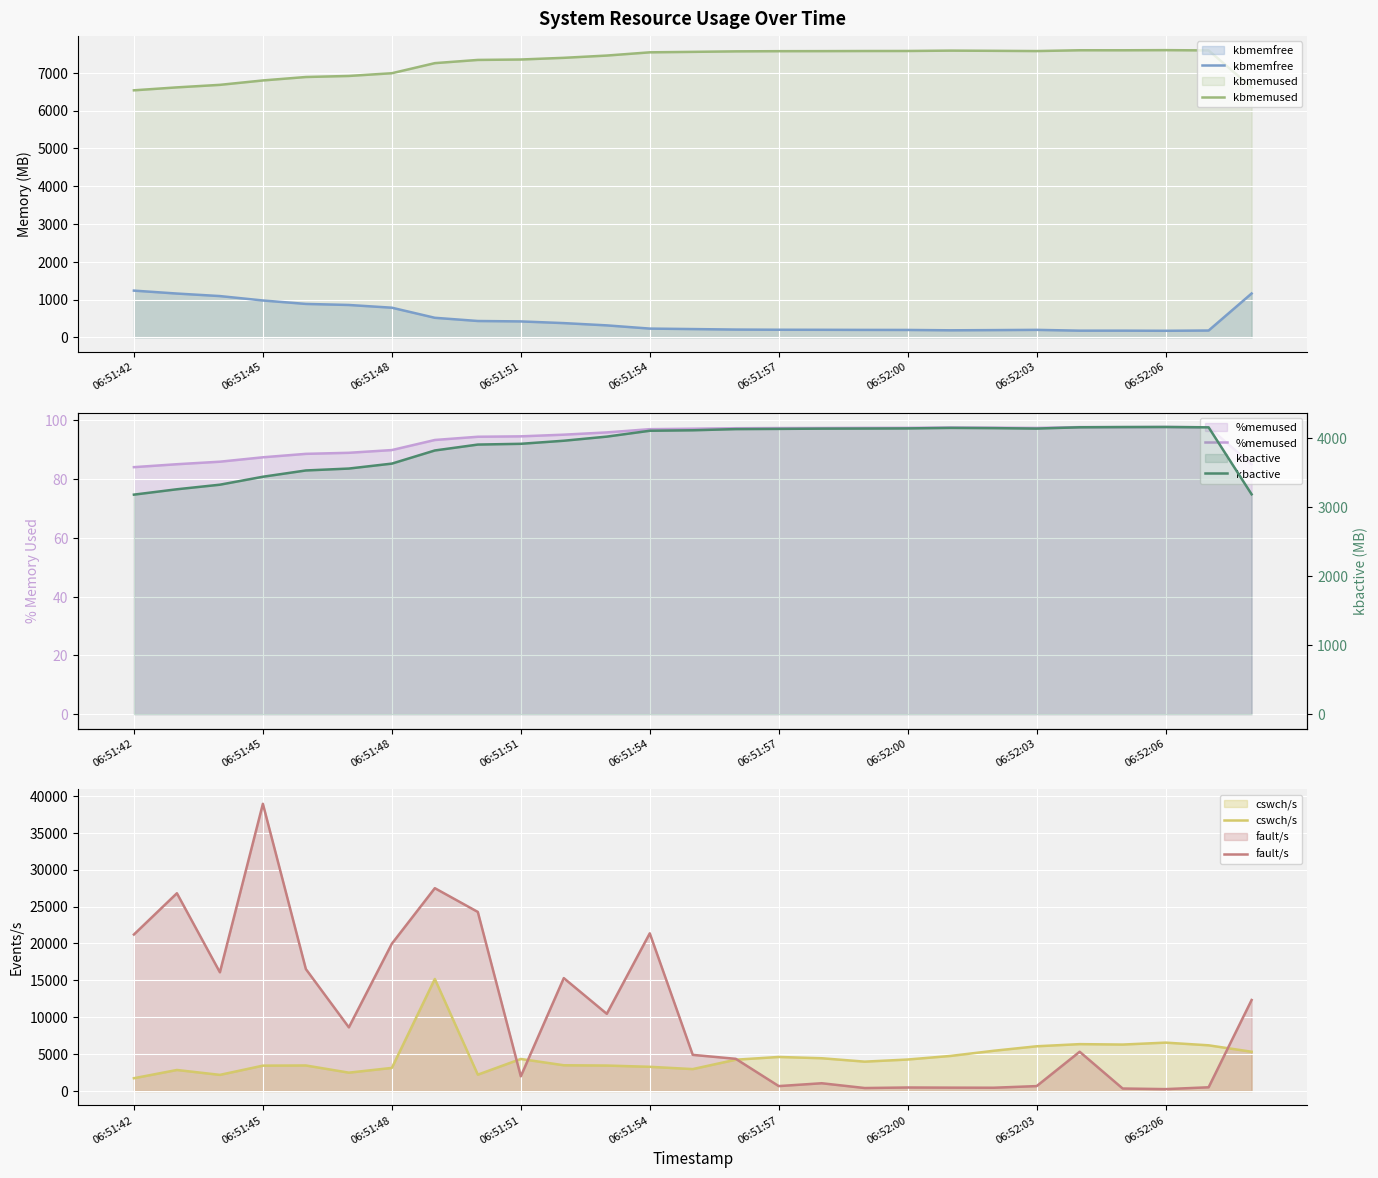

True or false: kbmemused and kbmemfree cross at least once.

False